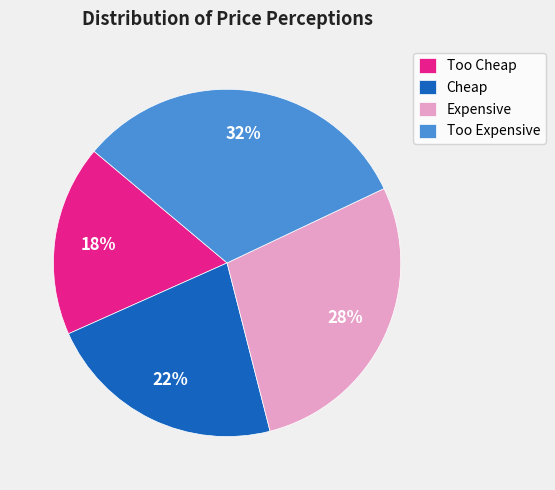

How many segments does this pie chart have?

4